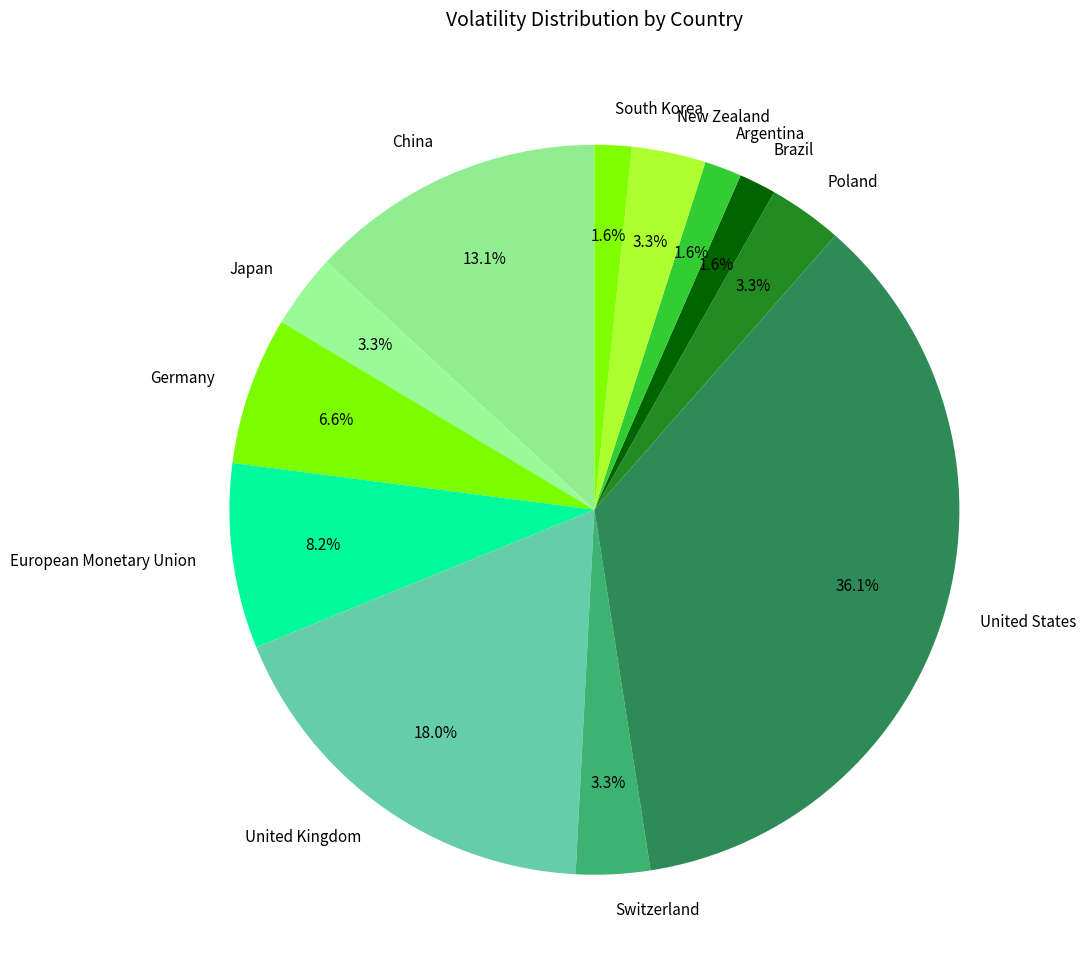

Count the number of slices in the pie.

12